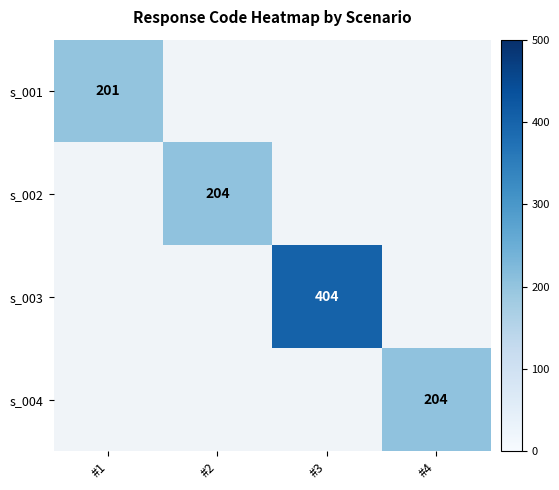

The s_001 series shows 119 at #1. True or false?

False